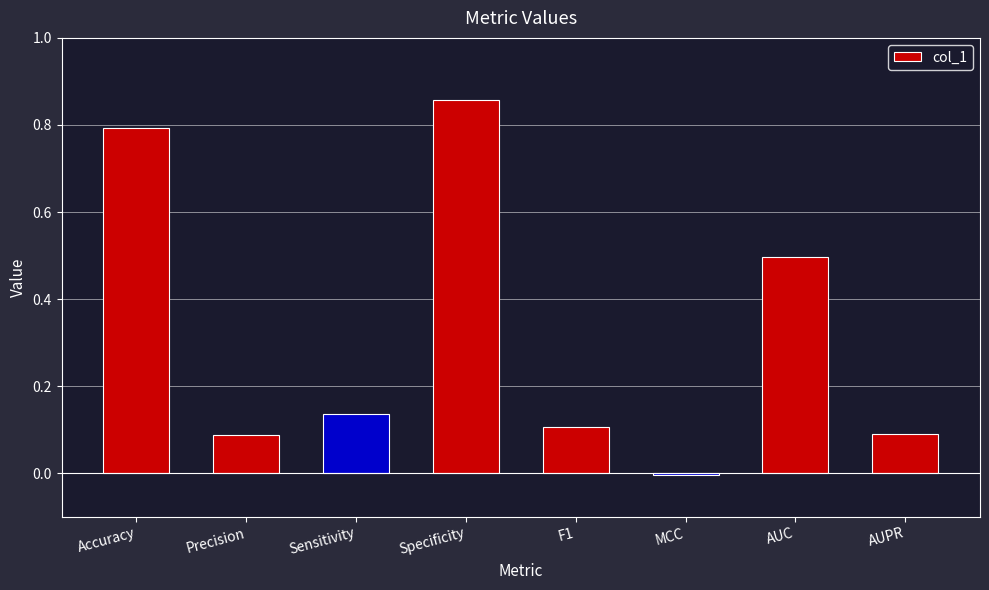

How many data points are less than 0?

1